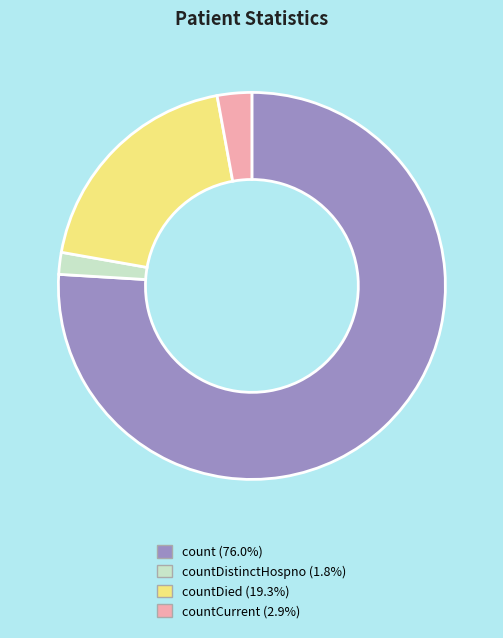

Do countCurrent (2.9%) and countDied (19.3%) together represent more than half of the pie?

No